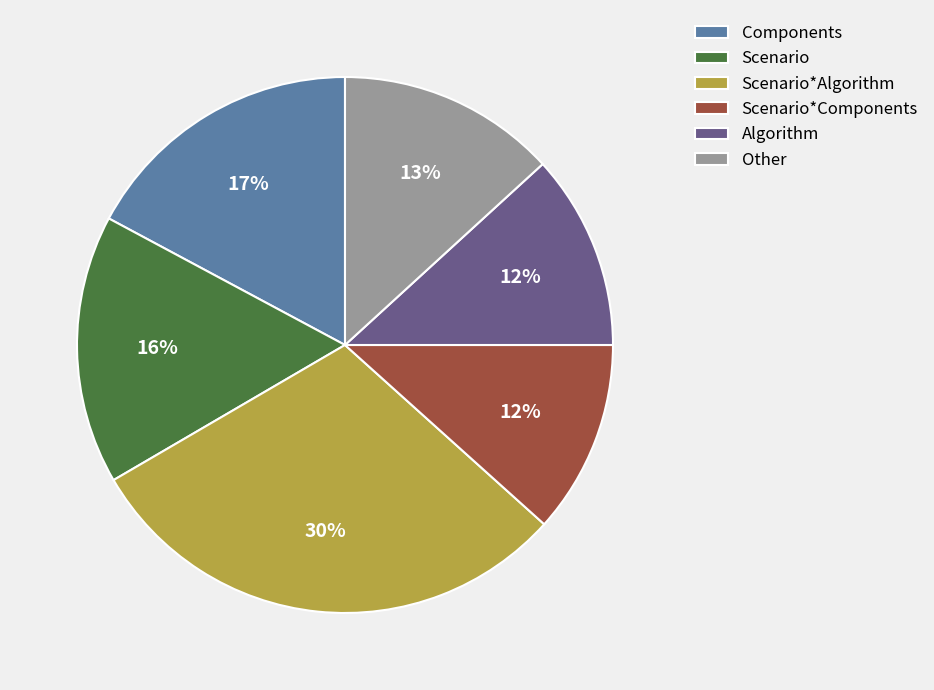

Is there any slice that represents more than half of the pie?

No